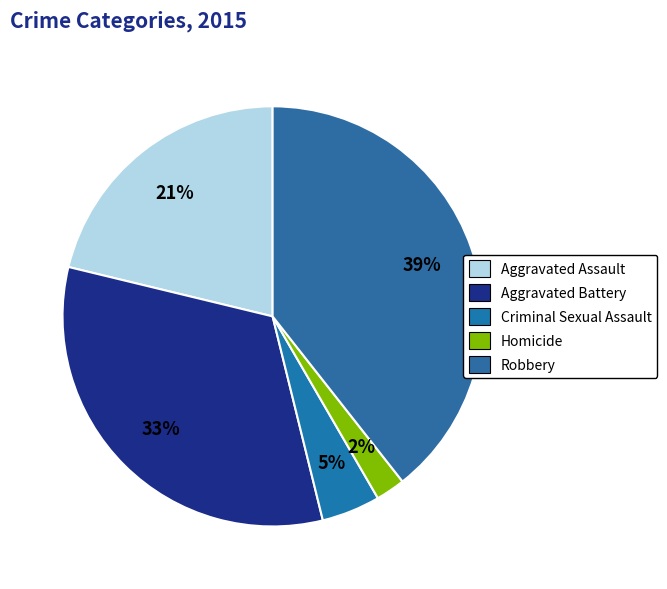

Count the number of slices in the pie.

5